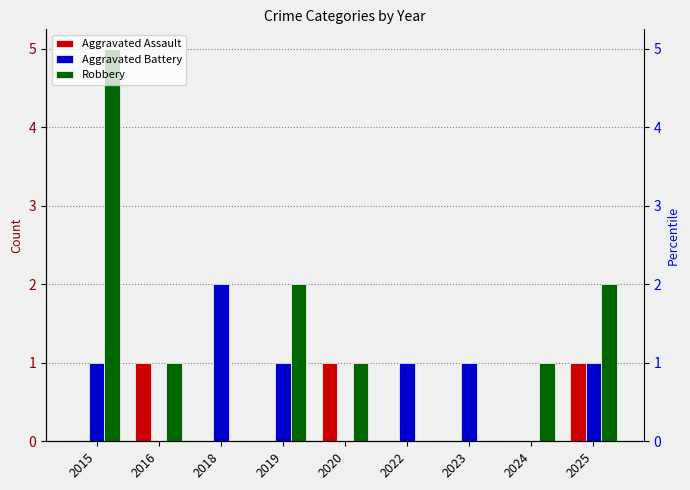

What is the average value of the Aggravated Battery series?

1